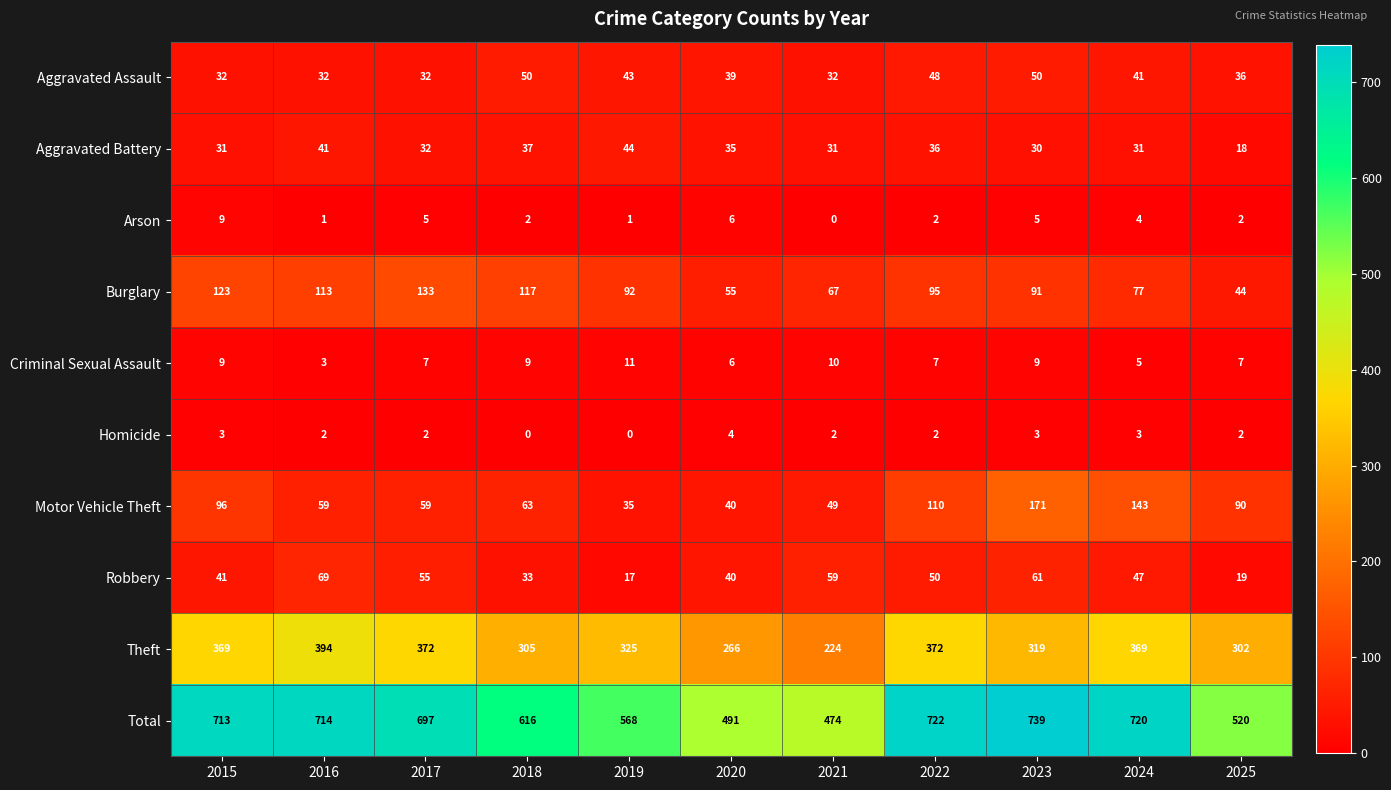

What is the sum of the Aggravated Battery values at 2019 and 2023?

74